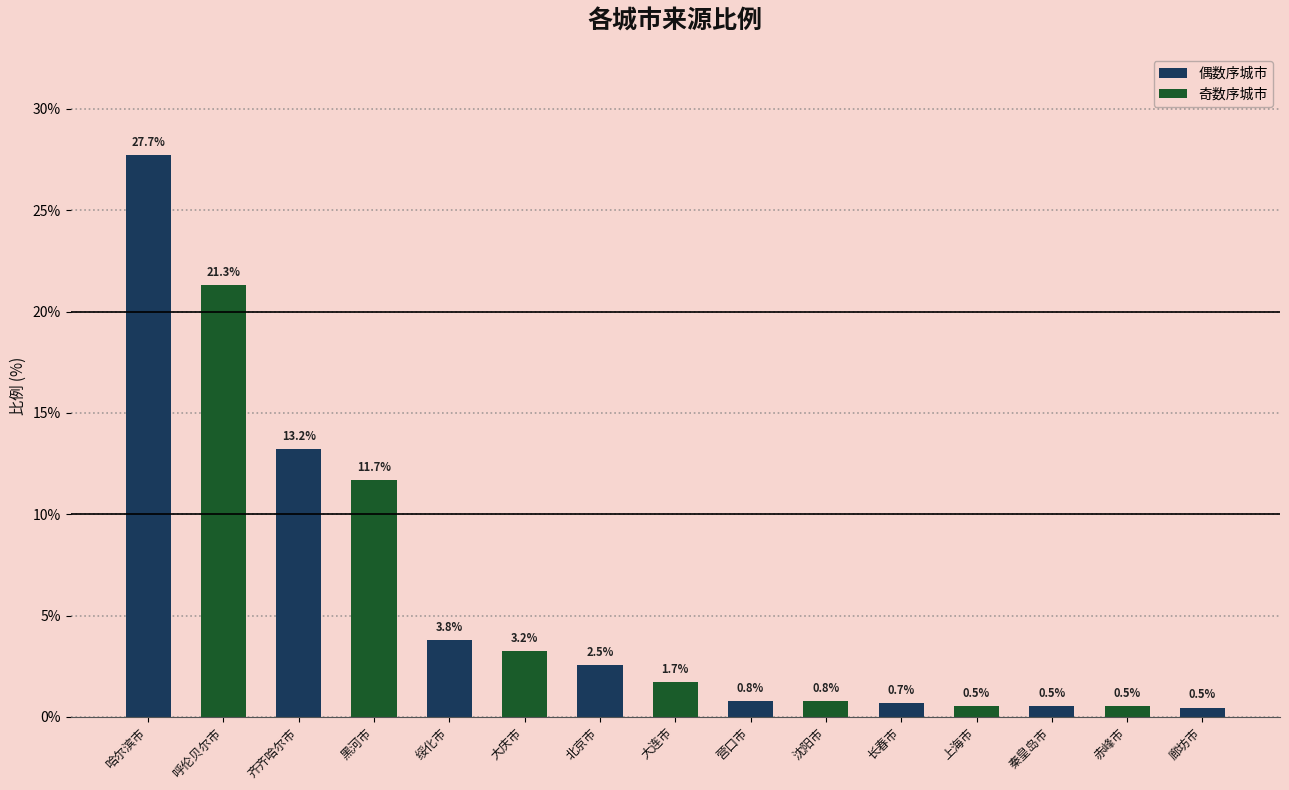

Which category has the highest value across all series?

哈尔滨市